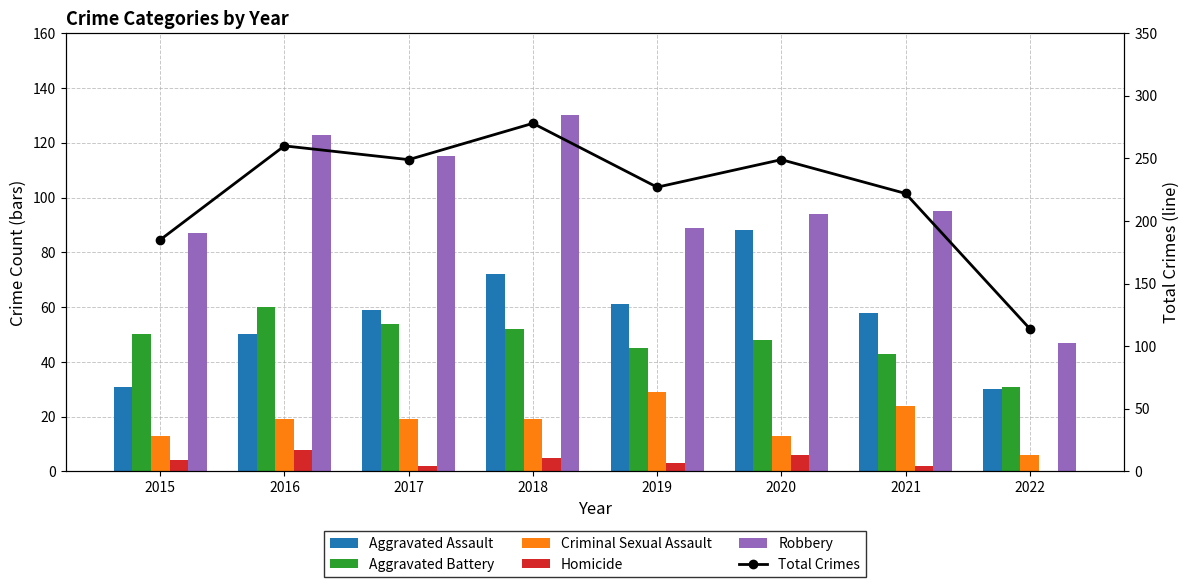

How many values in Homicide are above zero?

7